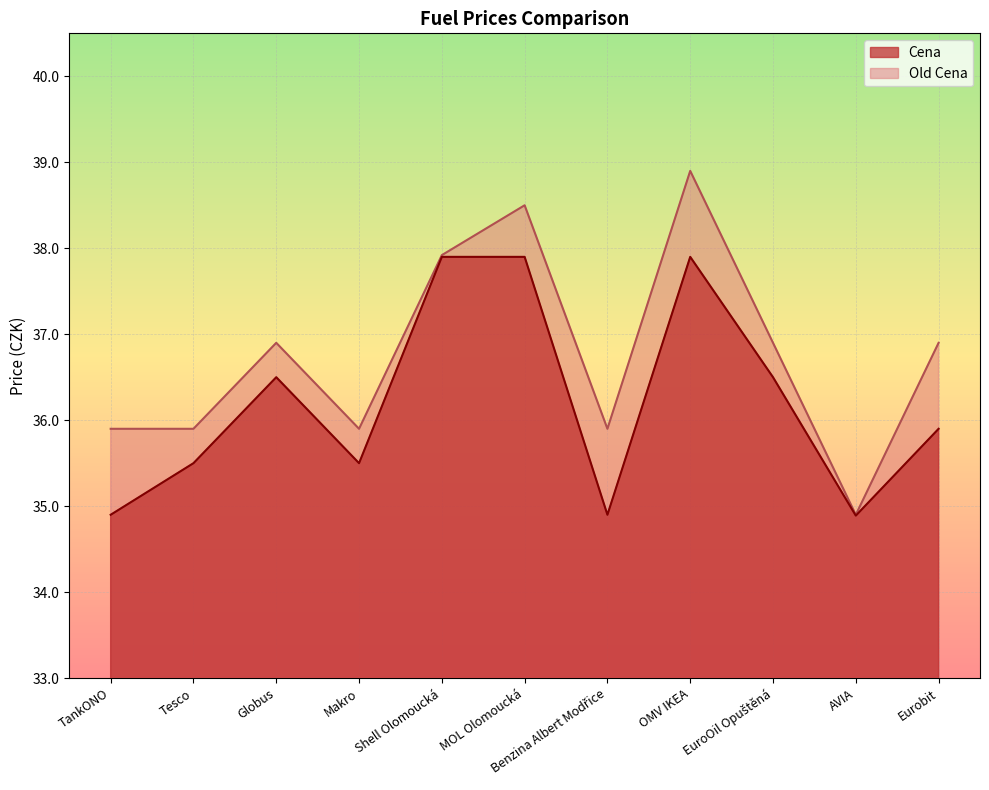

Count the number of categories in the chart.

11